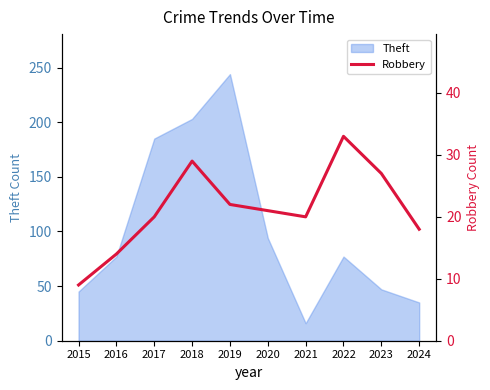

Is it true that Theft equals 118 at 2022?

False